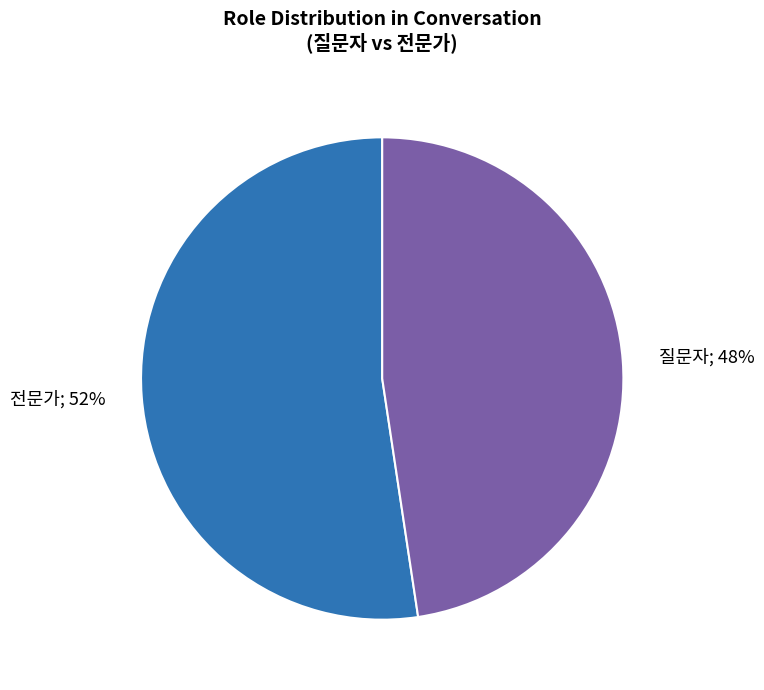

Is there a majority slice in this chart?

Yes